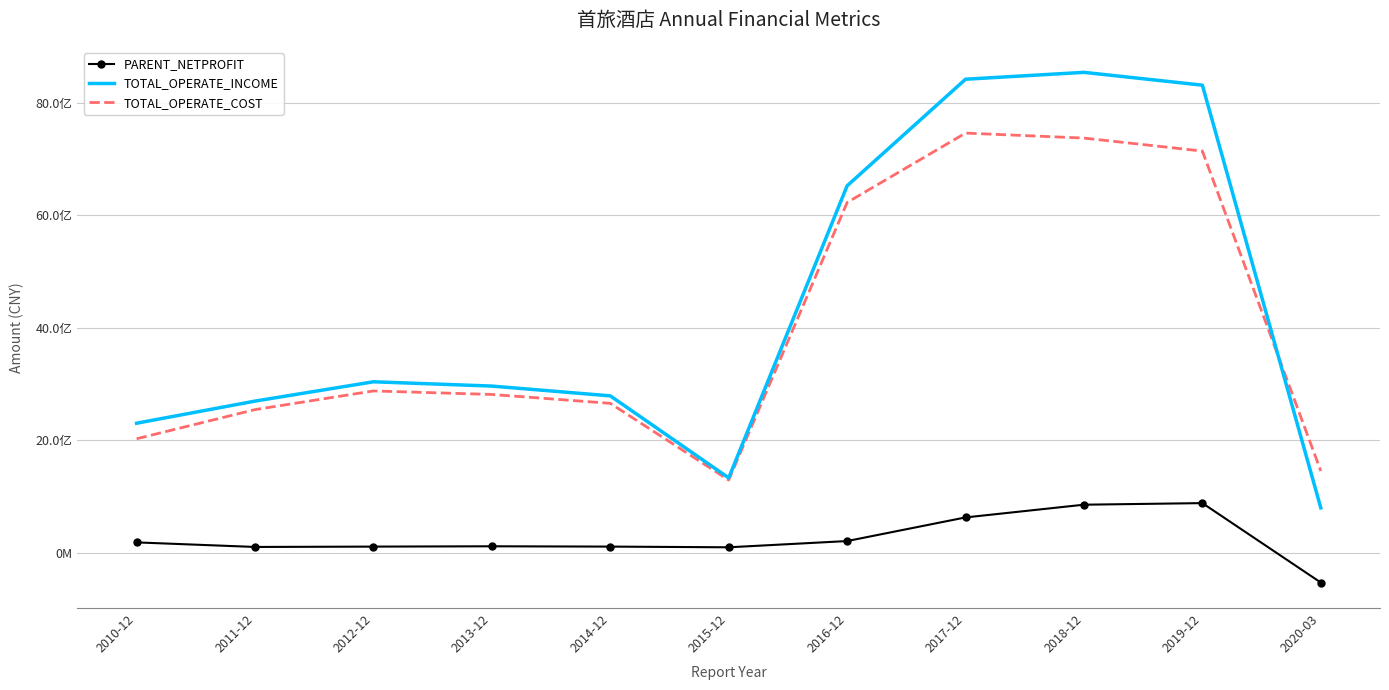

At which category does the chart reach its peak across all series?

2018-12